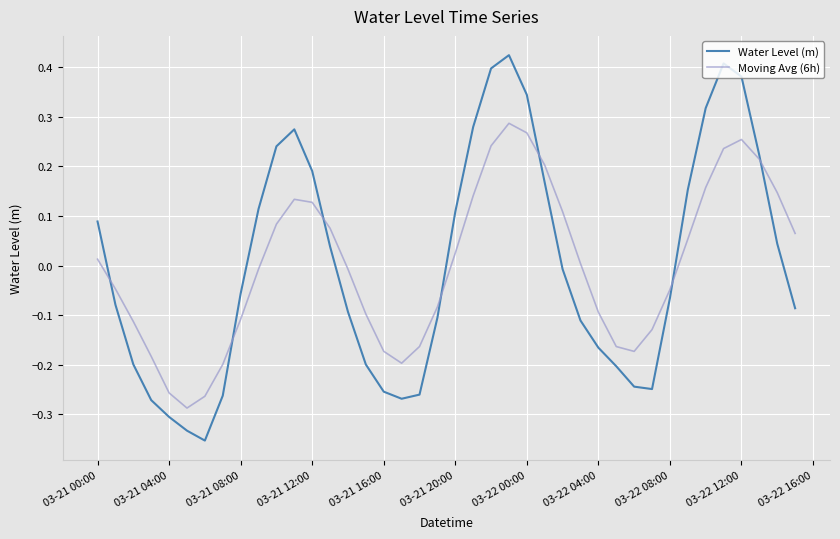

Rank the series by their maximum value, from lowest to highest.

Moving Avg (6h), Water Level (m)